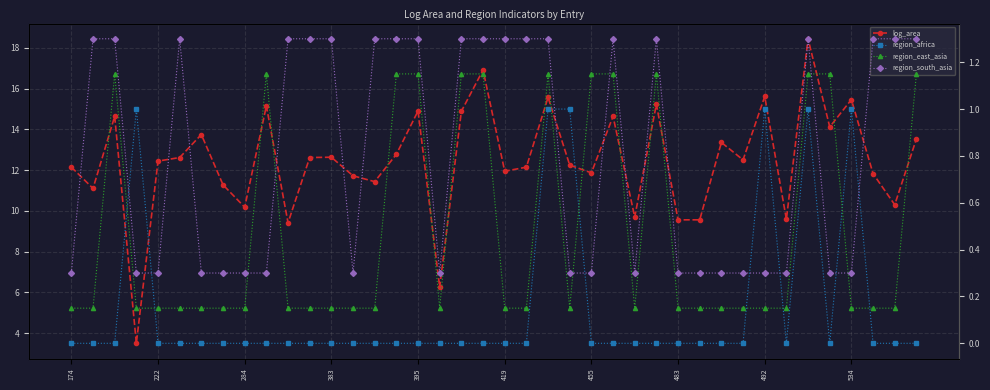

Reading right to left, extract all data points from this chart.

log_area: 13.5	10.3	11.8	15.5	14.1	18.4	9.6	15.6	12.5	13.4	9.6	9.6	15.2	9.7	14.6	11.9	12.2	15.6	12.1	11.9	16.9	14.9	6.2	14.9	12.8	11.4	11.7	12.6	12.6	9.4	15.2	10.2	11.3	13.7	12.6	12.4	3.5	14.6	11.1	12.1
region_africa: 0.0	0.0	0.0	1.0	0.0	1.0	0.0	1.0	0.0	0.0	0.0	0.0	0.0	0.0	0.0	0.0	1.0	1.0	0.0	0.0	0.0	0.0	0.0	0.0	0.0	0.0	0.0	0.0	0.0	0.0	0.0	0.0	0.0	0.0	0.0	0.0	1.0	0.0	0.0	0.0
region_east_asia: 1.1	0.1	0.1	0.1	1.1	1.1	0.1	0.1	0.1	0.1	0.1	0.1	1.1	0.1	1.1	1.1	0.1	1.1	0.1	0.1	1.1	1.1	0.1	1.1	1.1	0.1	0.1	0.1	0.1	0.1	1.1	0.1	0.1	0.1	0.1	0.1	0.1	1.1	0.1	0.1
region_south_asia: 1.3	1.3	1.3	0.3	0.3	1.3	0.3	0.3	0.3	0.3	0.3	0.3	1.3	0.3	1.3	0.3	0.3	1.3	1.3	1.3	1.3	1.3	0.3	1.3	1.3	1.3	0.3	1.3	1.3	1.3	0.3	0.3	0.3	0.3	1.3	0.3	0.3	1.3	1.3	0.3